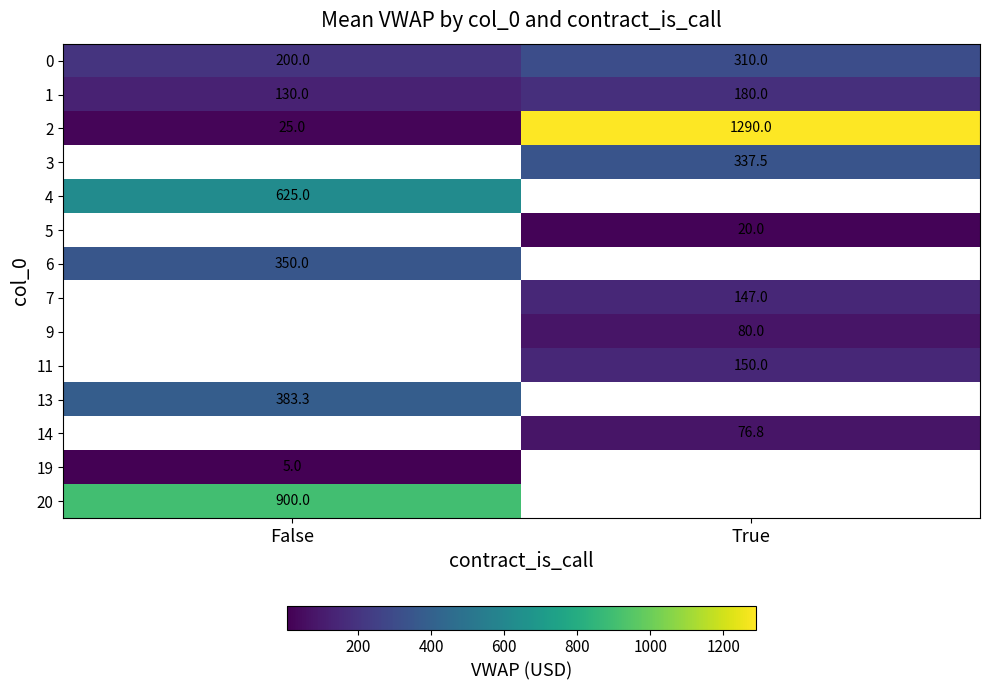

The value of 3 at True is 337.5. True or false?

True